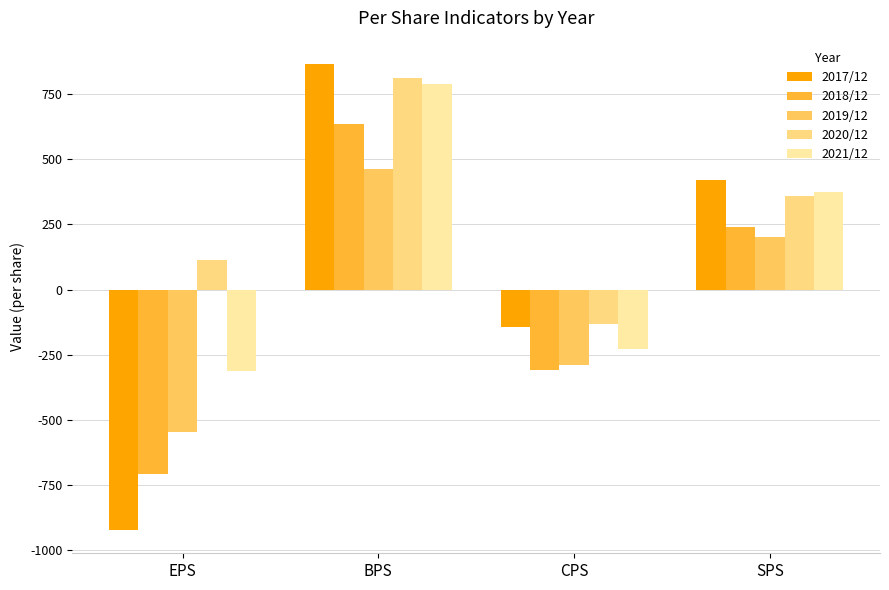

What is the spread (max minus min) of values at BPS?

405